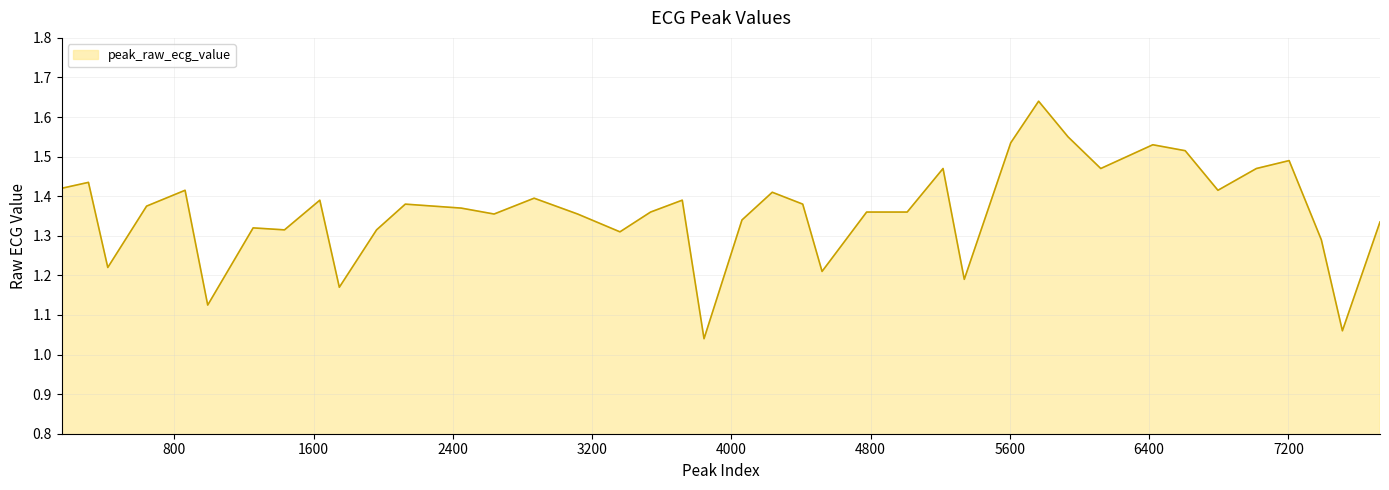

What is the difference between the maximum and minimum values?

0.6